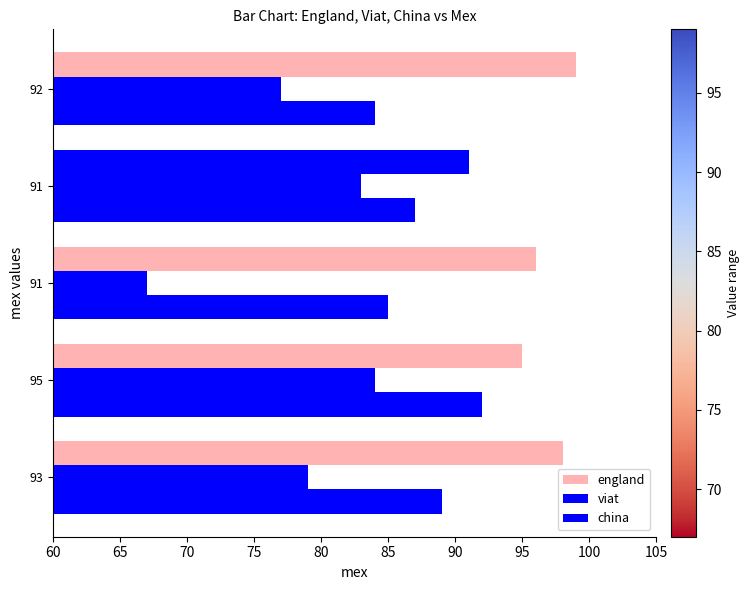

Reading left to right, extract all data points from this chart.

england: 60=98	65=95	70=96	75=91	80=99
viat: 60=79	65=84	70=67	75=83	80=77
china: 60=89	65=92	70=85	75=87	80=84